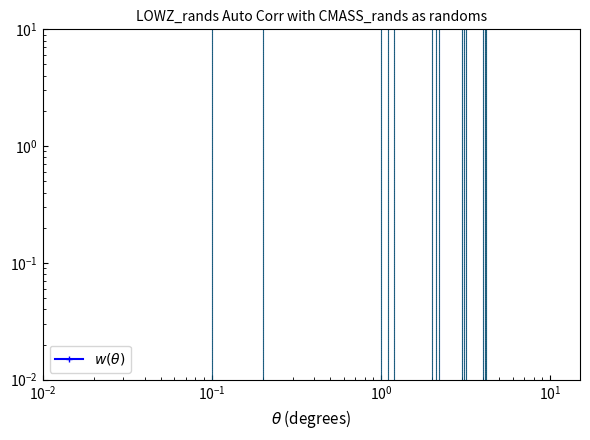

What is the minimum value shown in the chart?

287.1